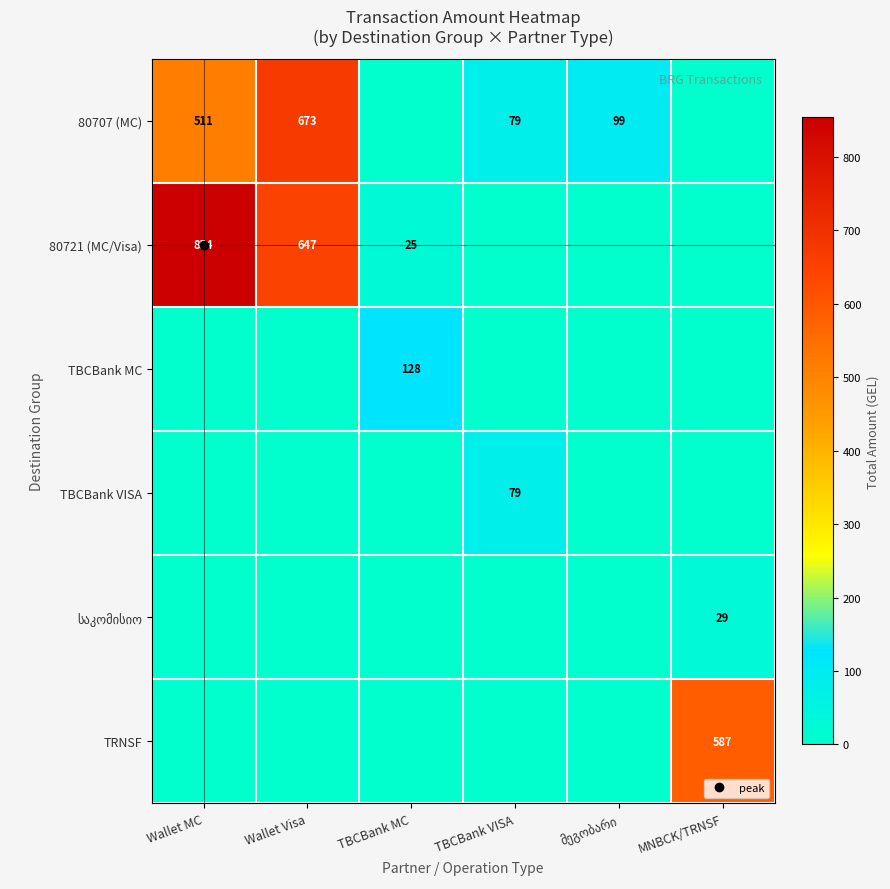

Which category has the highest value in the TBCBank VISA series?

TBCBank VISA